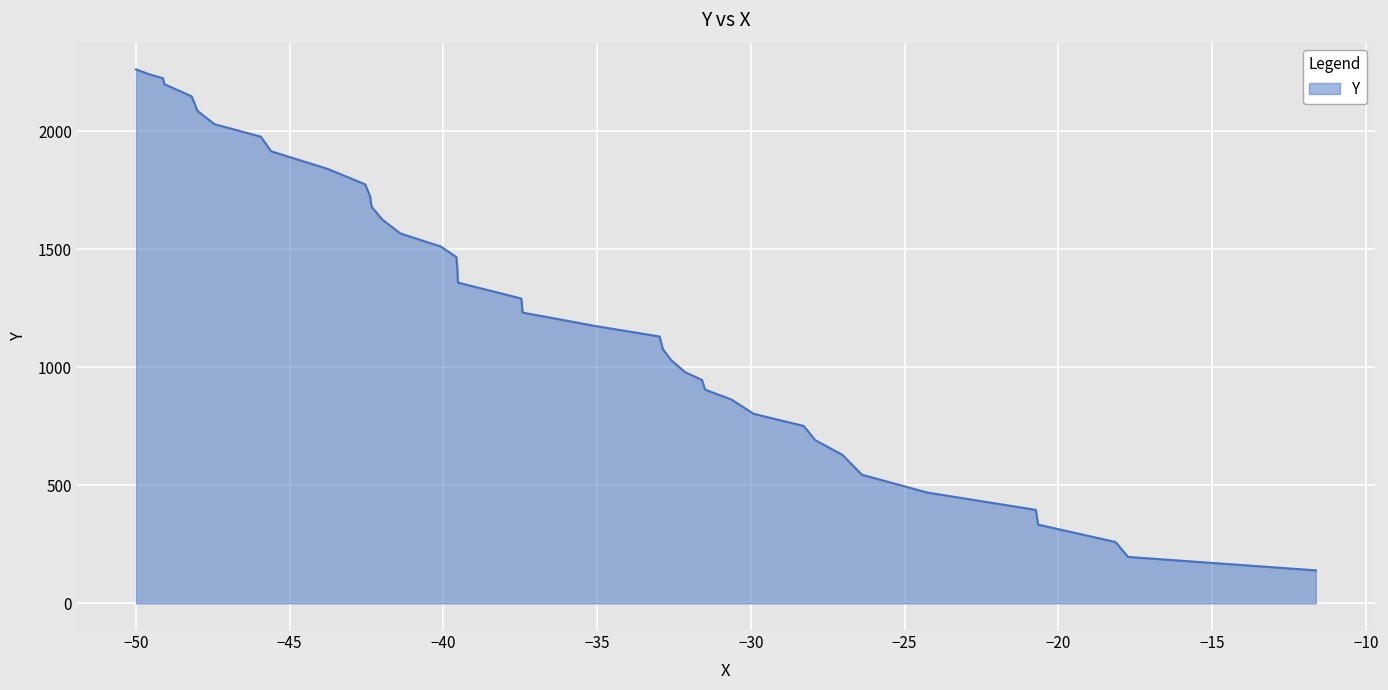

What is the difference between the maximum and minimum values?

2122.5